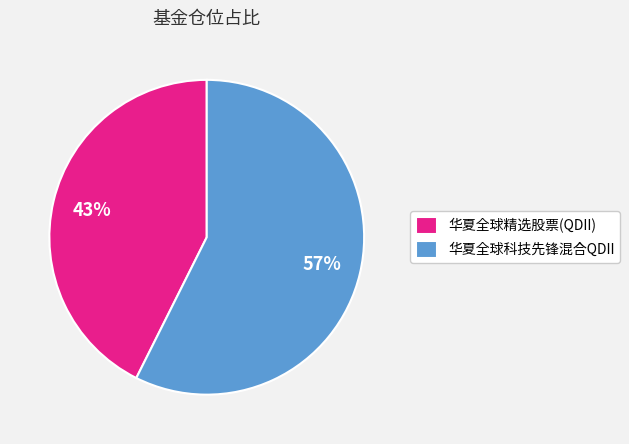

To the nearest percent, what is the combined percentage of 华夏全球科技先锋混合QDII and 华夏全球精选股票(QDII)?

100%